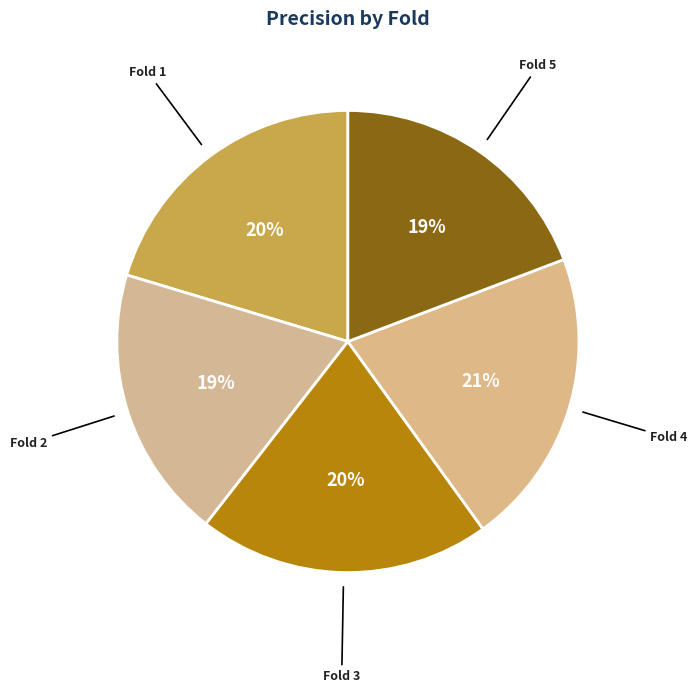

The Fold 1 slice represents 20% of the pie. True or false?

True